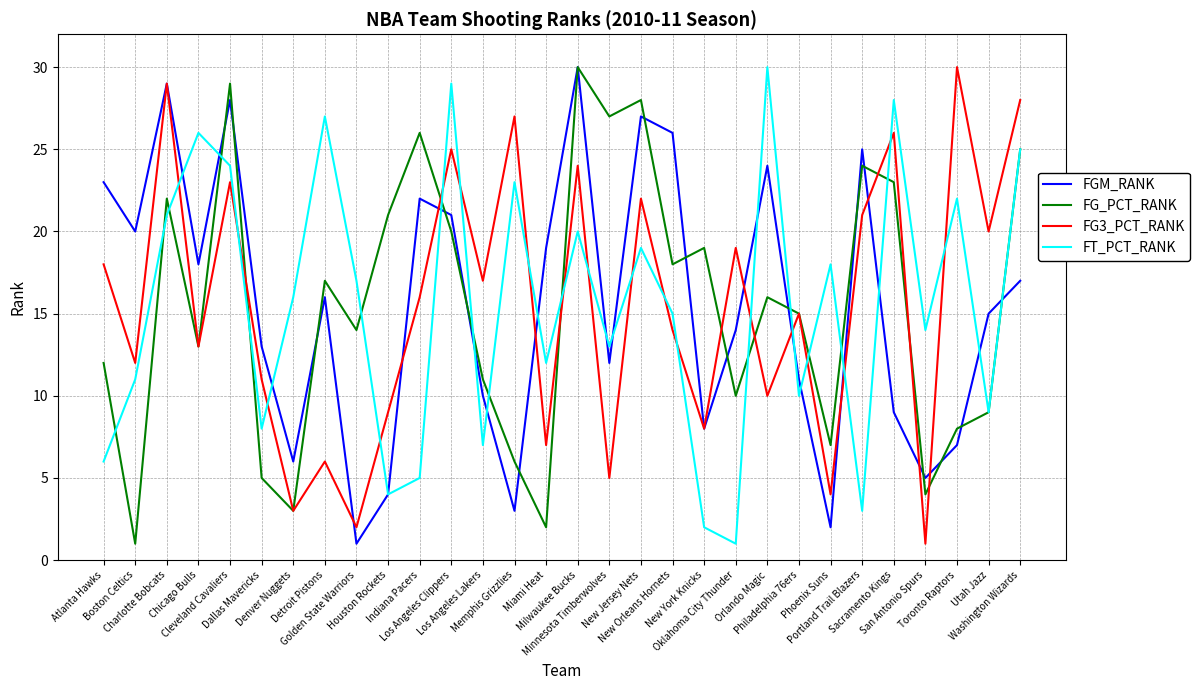

After their last crossing, which series has the higher values: FT_PCT_RANK or FG3_PCT_RANK?

FG3_PCT_RANK